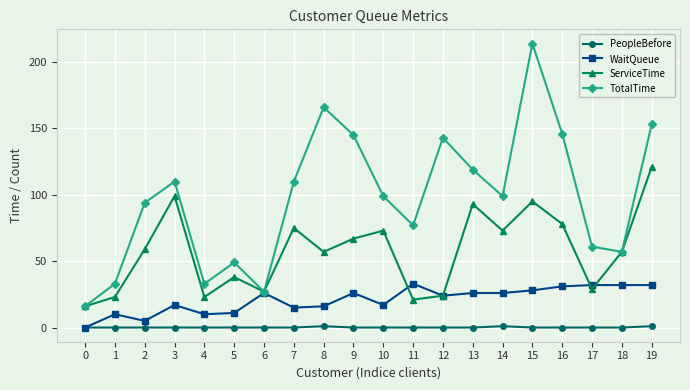

What is the highest value of the TotalTime series?

214